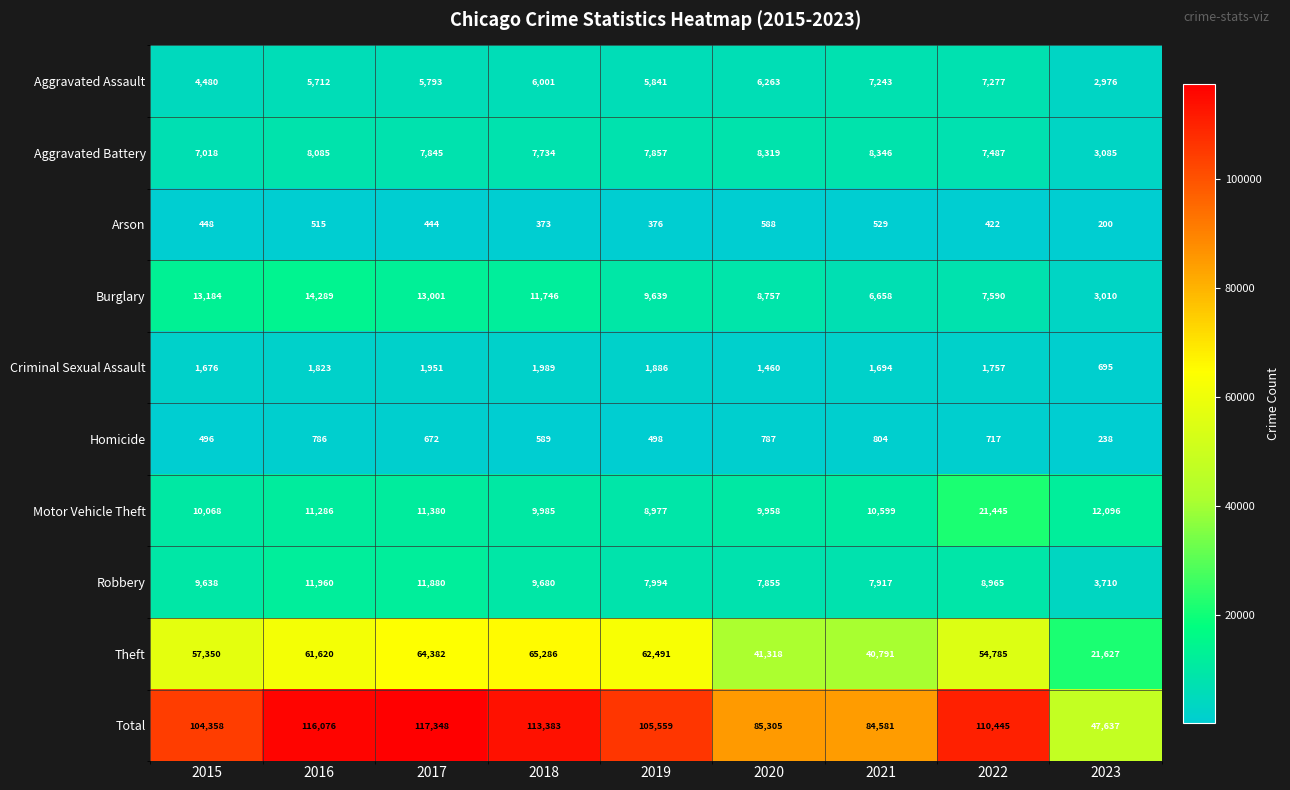

The value of Criminal Sexual Assault at 2021 is 1018. True or false?

False